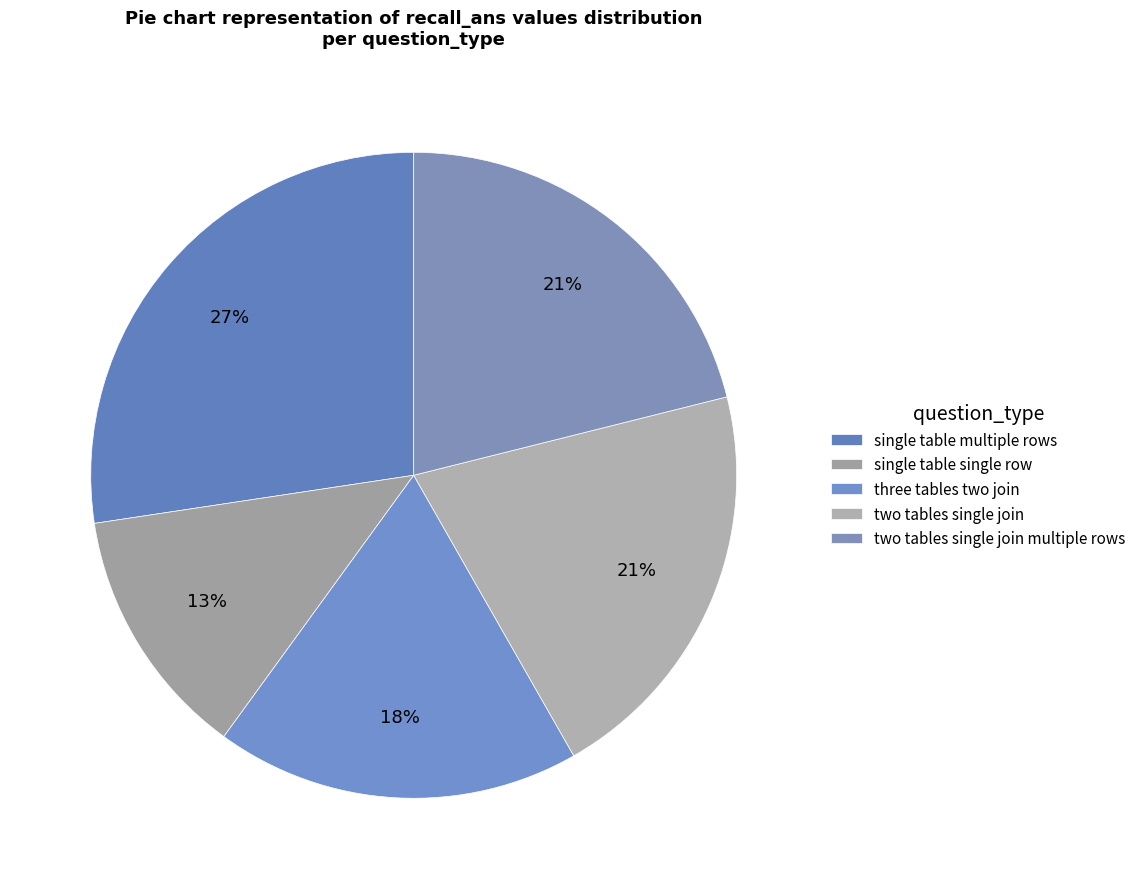

How many segments does this pie chart have?

5